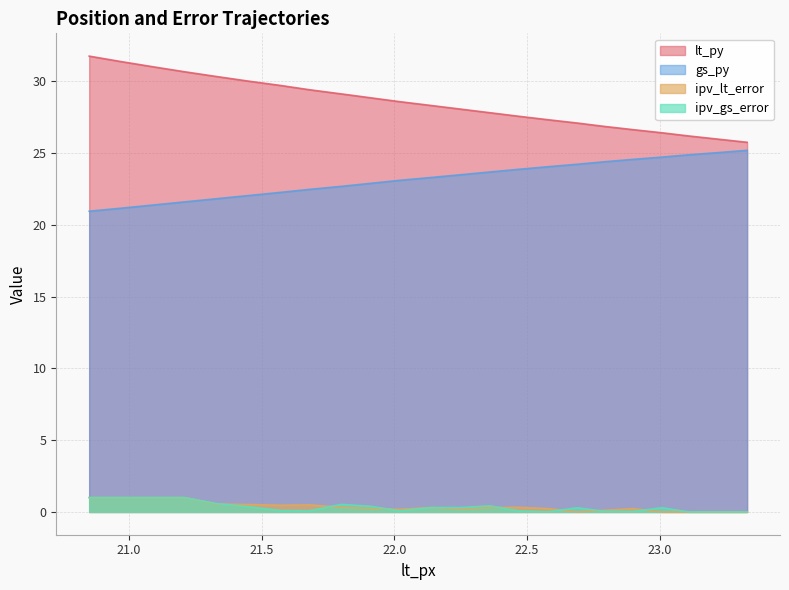

True or false: lt_py and gs_py intersect in this chart.

False